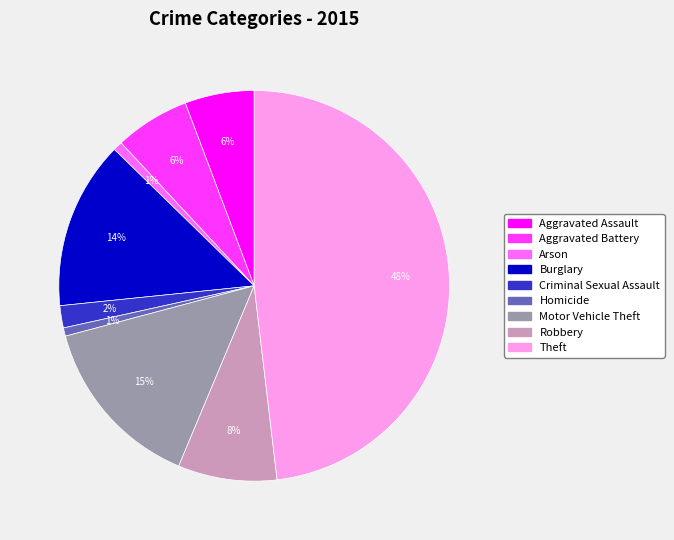

Do Robbery and Arson together represent more than half of the pie?

No